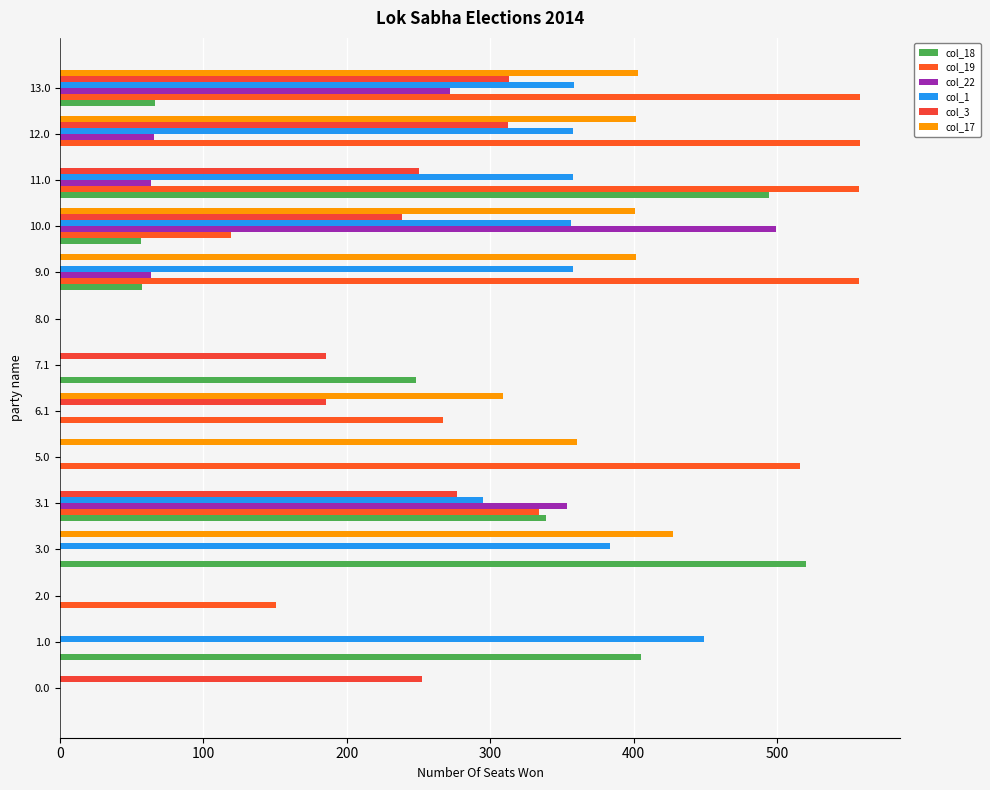

How many categories are shown in the chart?

14